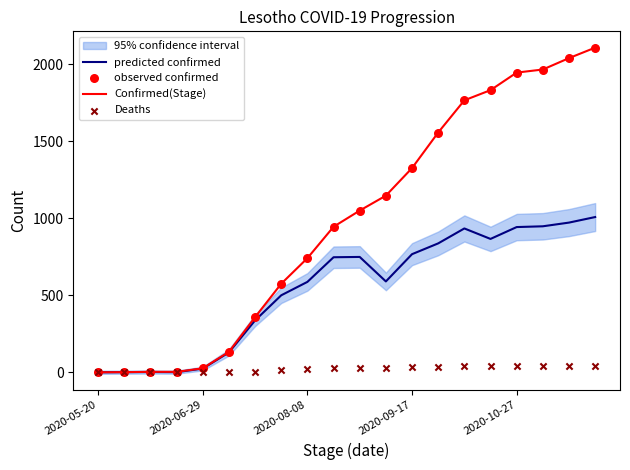

Which series reaches the minimum Y coordinate?

Deaths